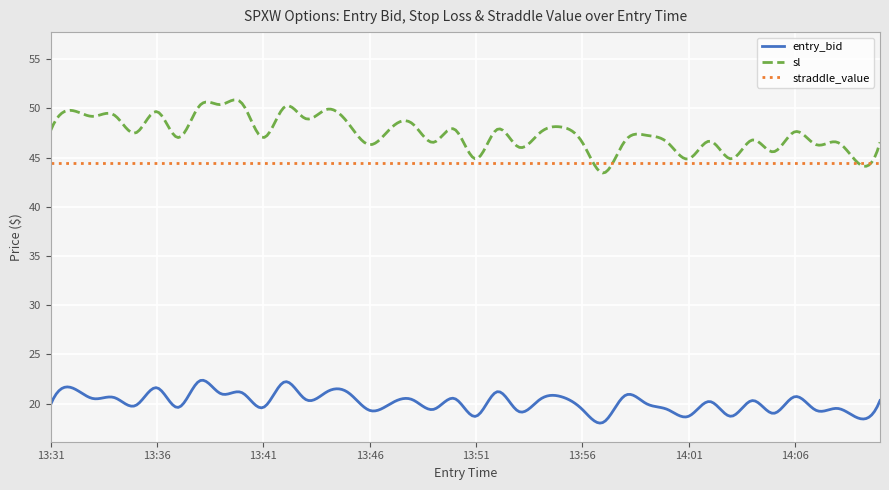

What is the label of the 6th point from the left?

13:36